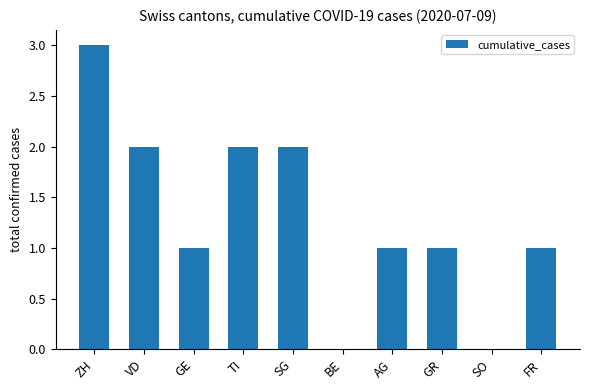

What is the sum of the values at FR and SG?

3